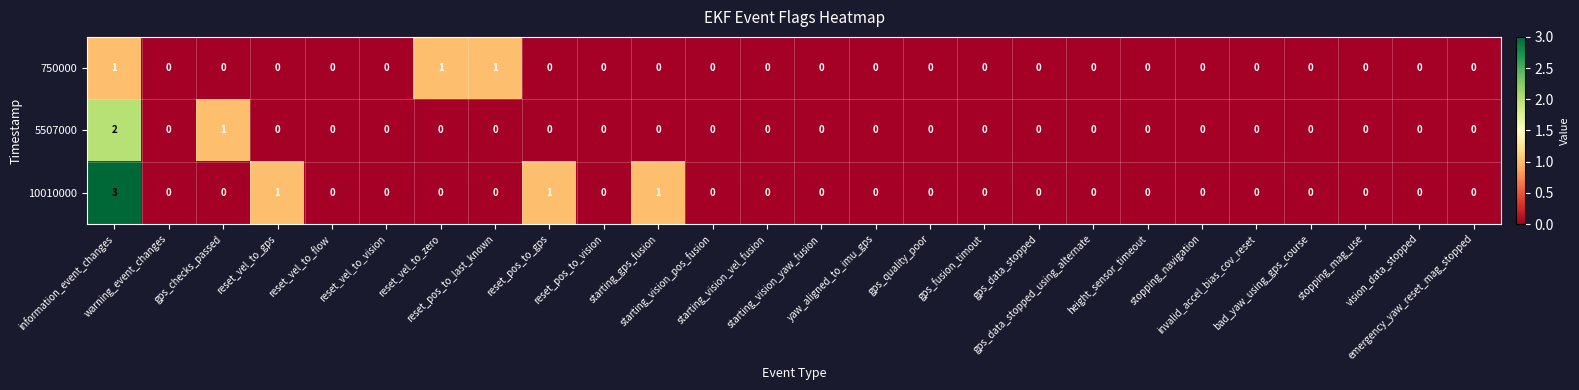

What is the maximum value shown in the chart?

3